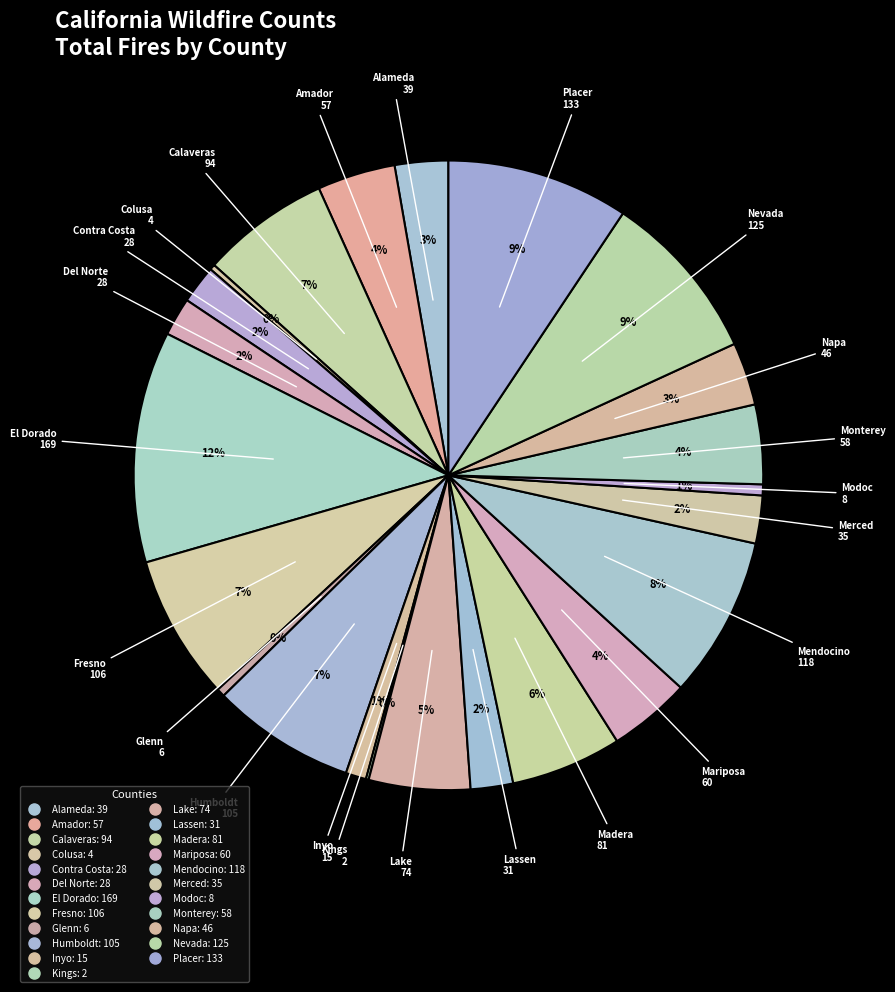

To the nearest percent, what percentage of the pie is Inyo?

1%